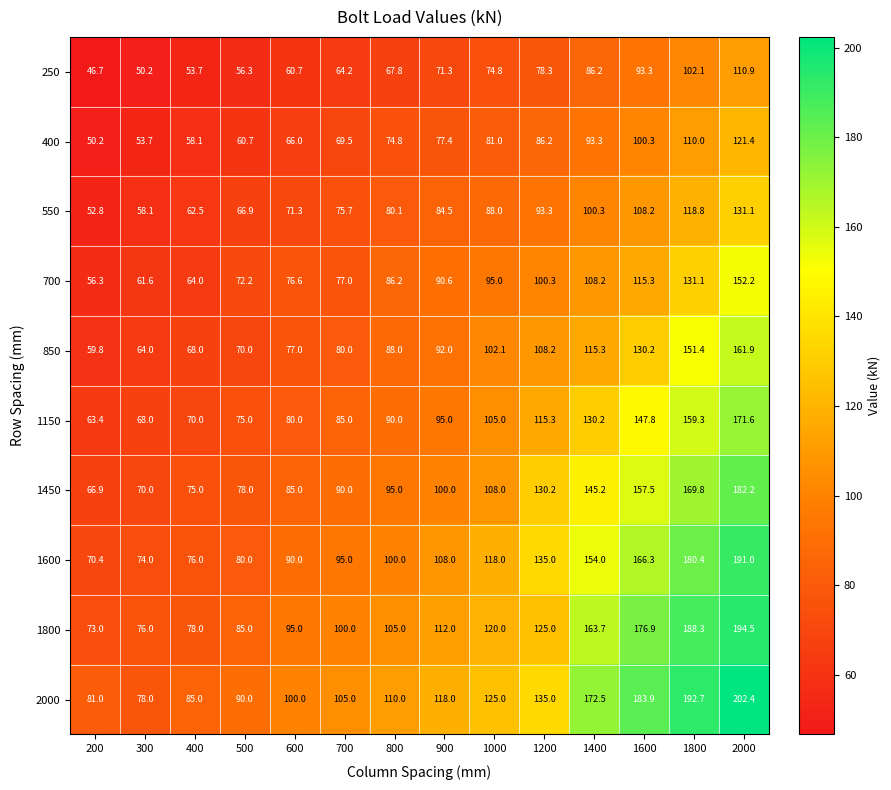

Which series has the widest spread of values?

2000